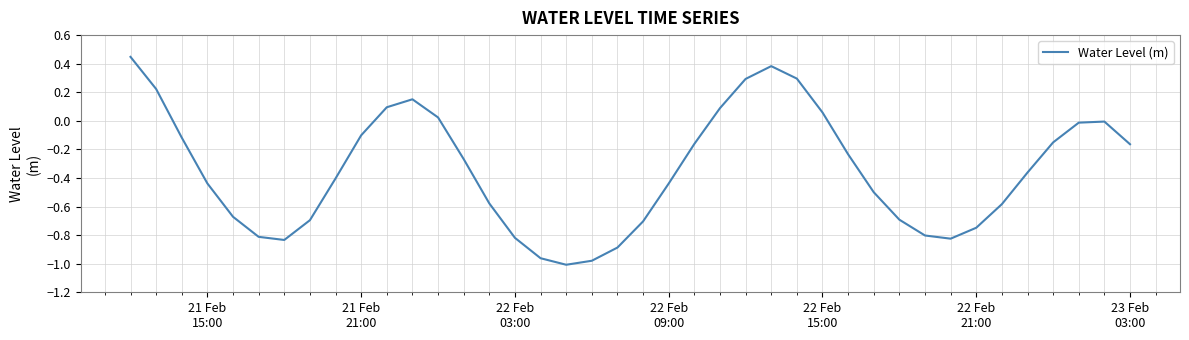

Does the chart have visible grid lines?

Yes